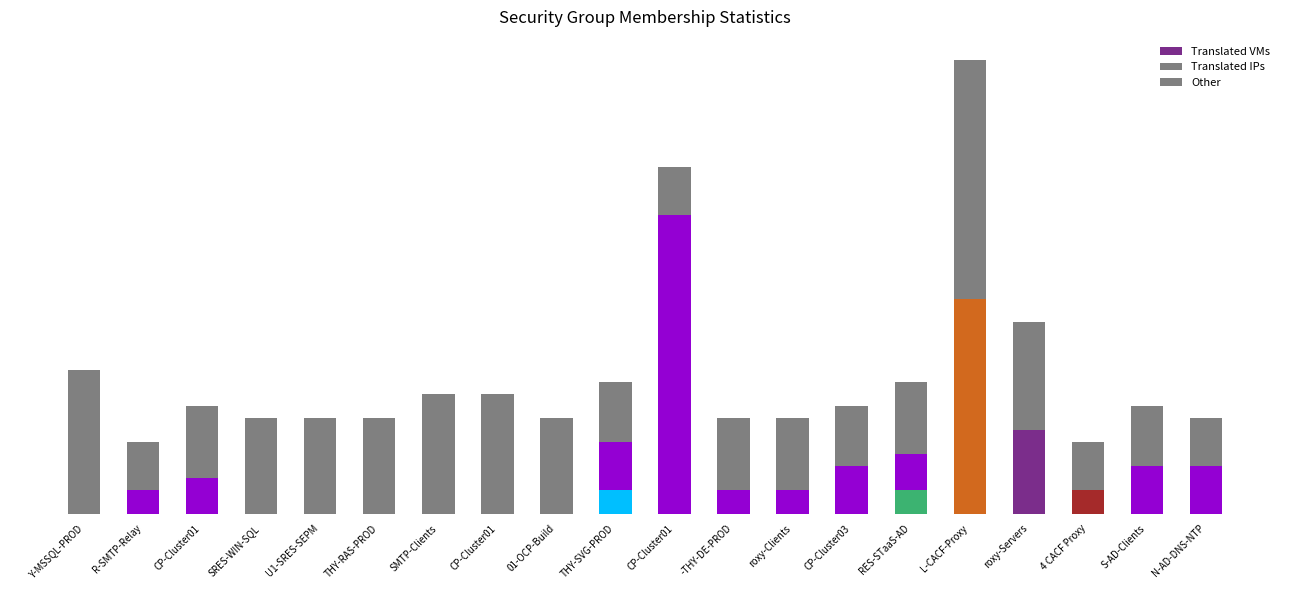

Rank the series at R-SMTP-Relay from lowest to highest value.

Translated VMs, Translated IPs, Other